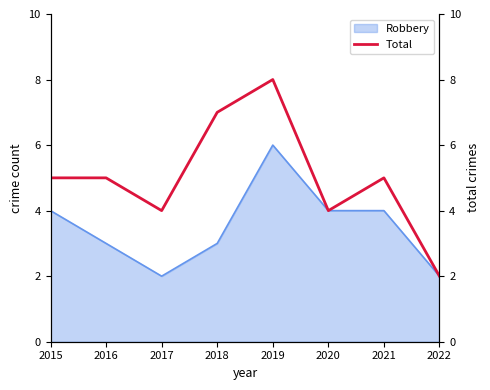

True or false: the data shows 4 at 2020.

True